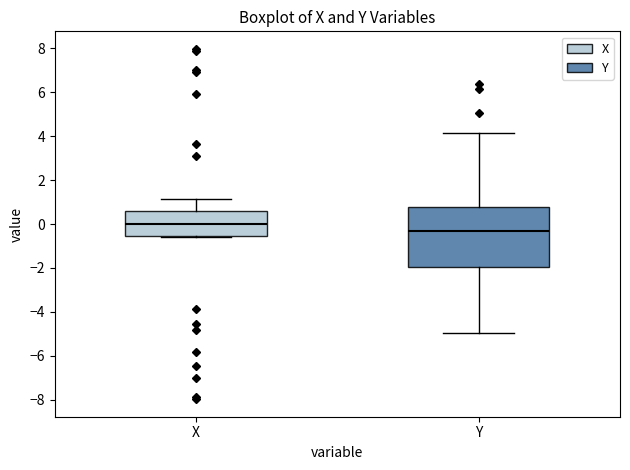

Where is the upper edge of the box for X on the y-axis? The values are not printed on the chart, so give them approximately, as read against the axis.

0.6